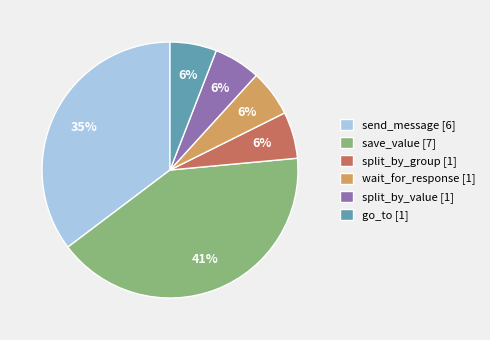

Which has a higher value, send_message [6] or split_by_group [1]?

send_message [6]